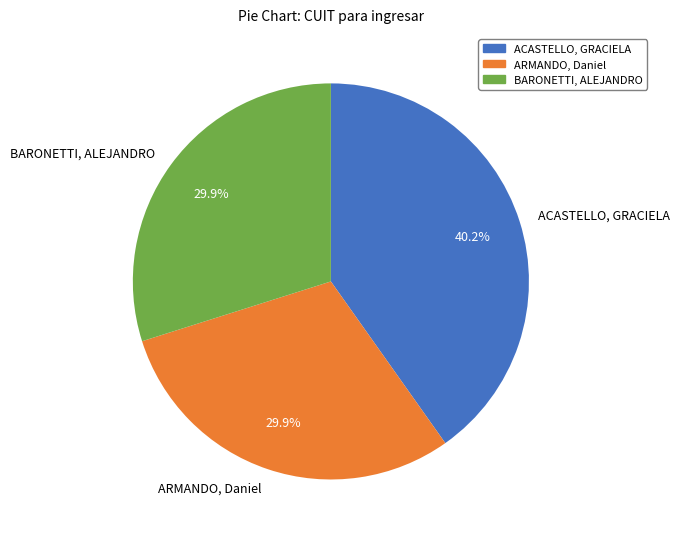

Which has a higher value, ARMANDO, Daniel or ACASTELLO, GRACIELA?

ACASTELLO, GRACIELA